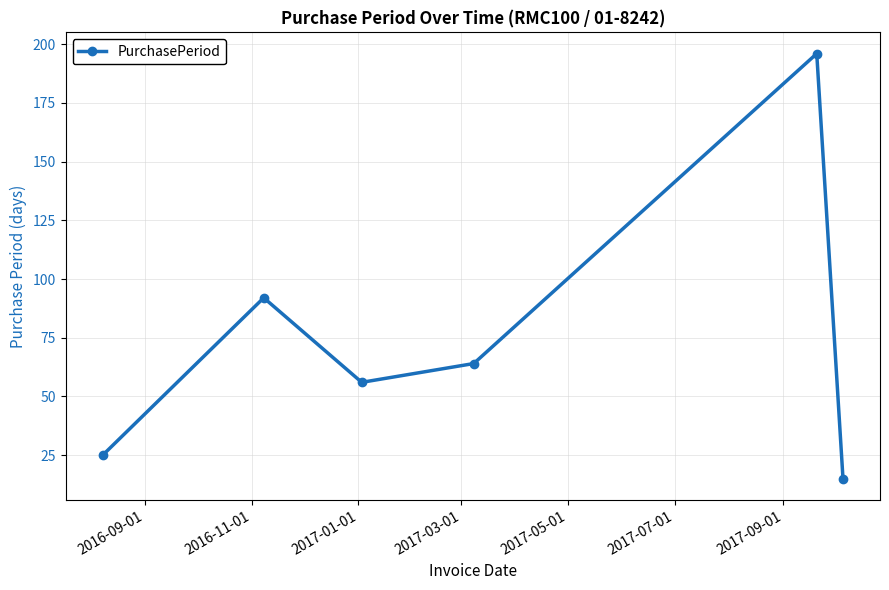

What is the value of the 6th point from the left?

15